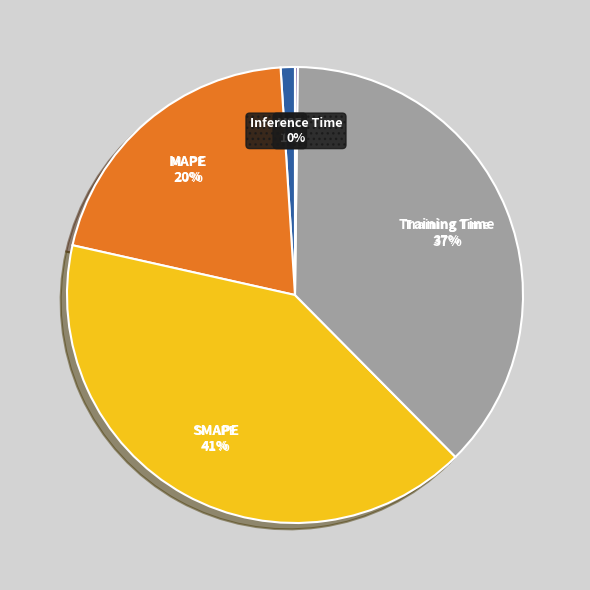

To the nearest percent, what is the combined percentage of Training Time and MAPE?

58%